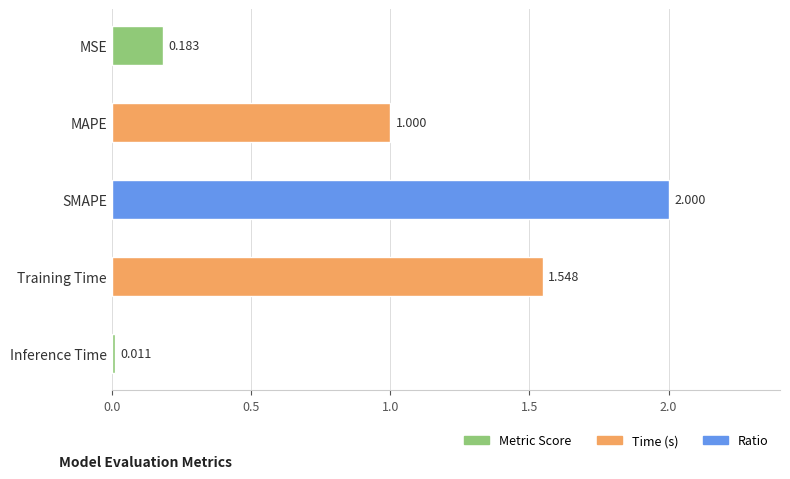

Between MSE and SMAPE, which is larger?

SMAPE